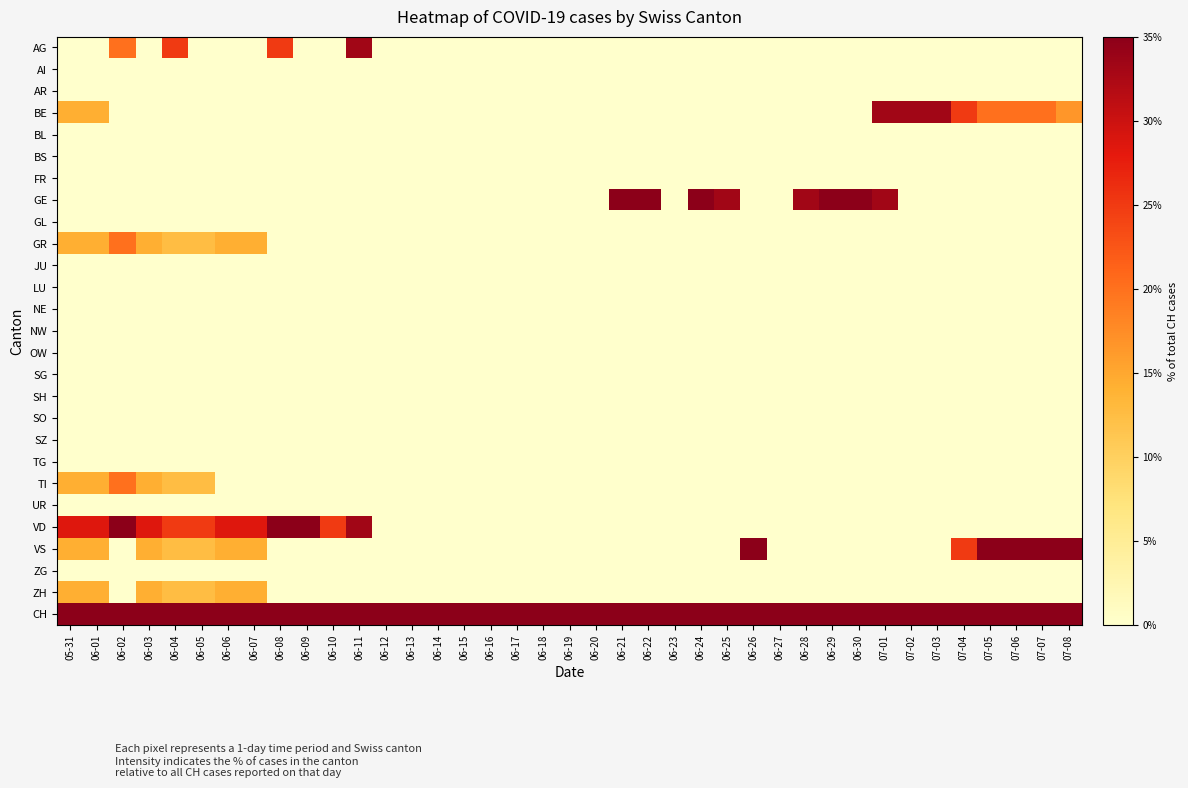

What is the maximum value shown in the chart?

100.0